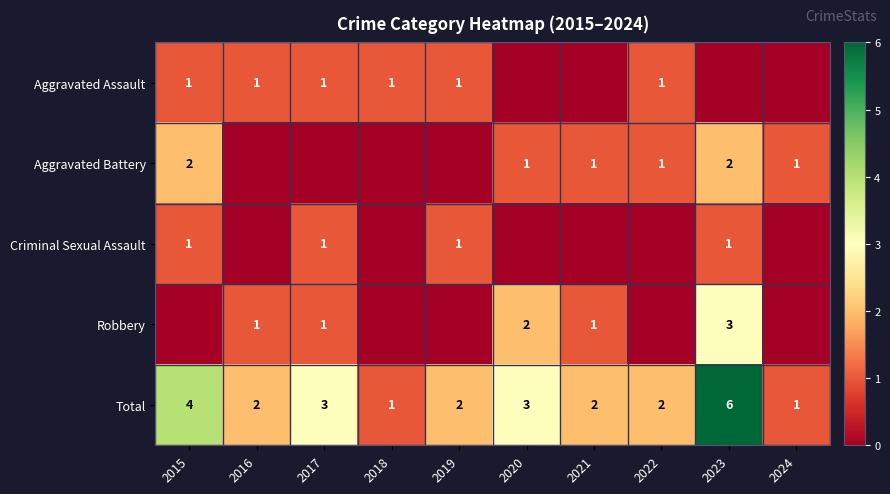

Which has a higher value, 2016 or 2017?

2016